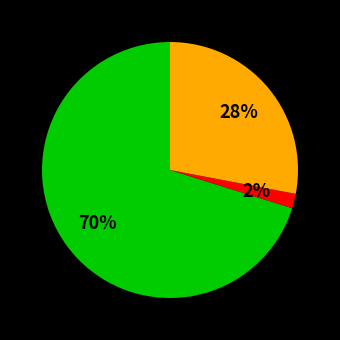

Is there any slice that represents more than half of the pie?

Yes